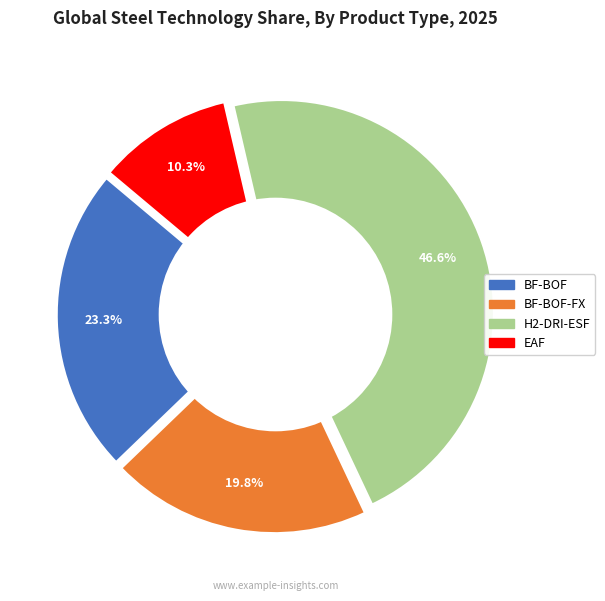

Does BF-BOF-FX represent more than half of the total?

No